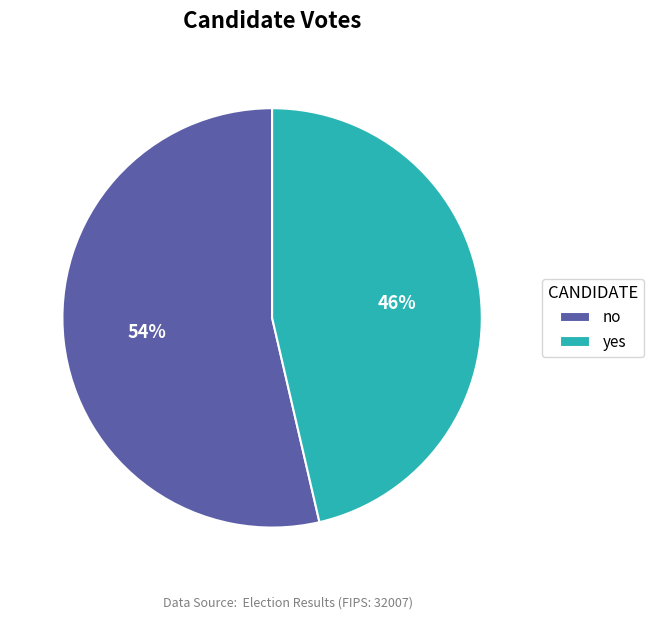

The no slice represents 54% of the pie. True or false?

True